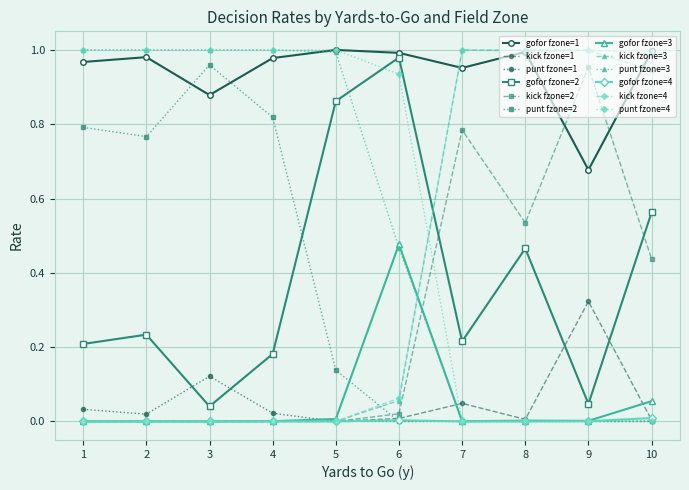

True or false: kick fzone=4 has a value of 0.6 at 9.

False